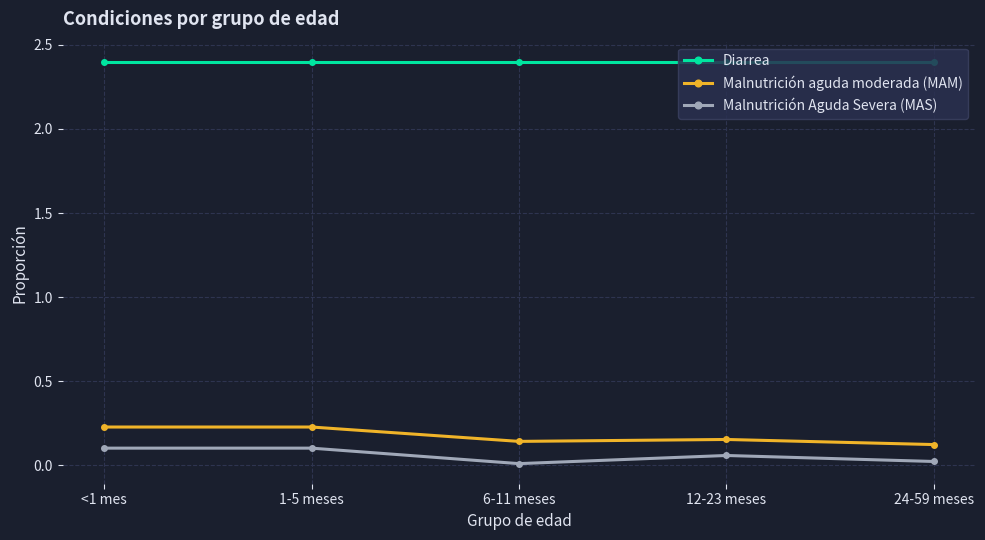

What is the sum of all Diarrea values?

12.0